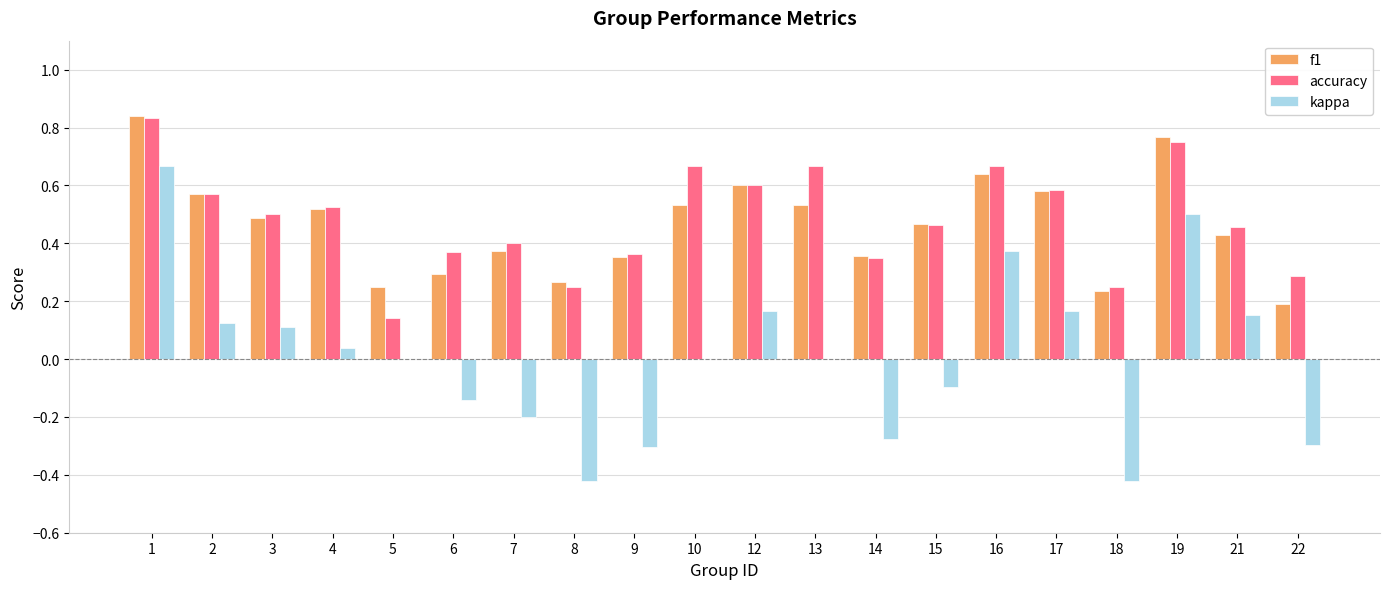

What is the sum of all f1 values?

9.3